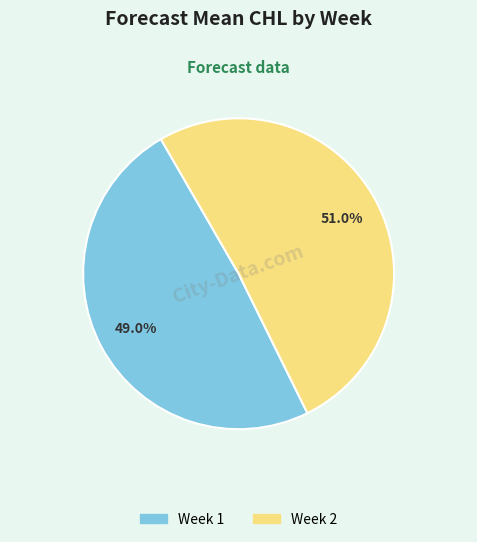

Is it true that Week 1 is 49% of the pie?

True